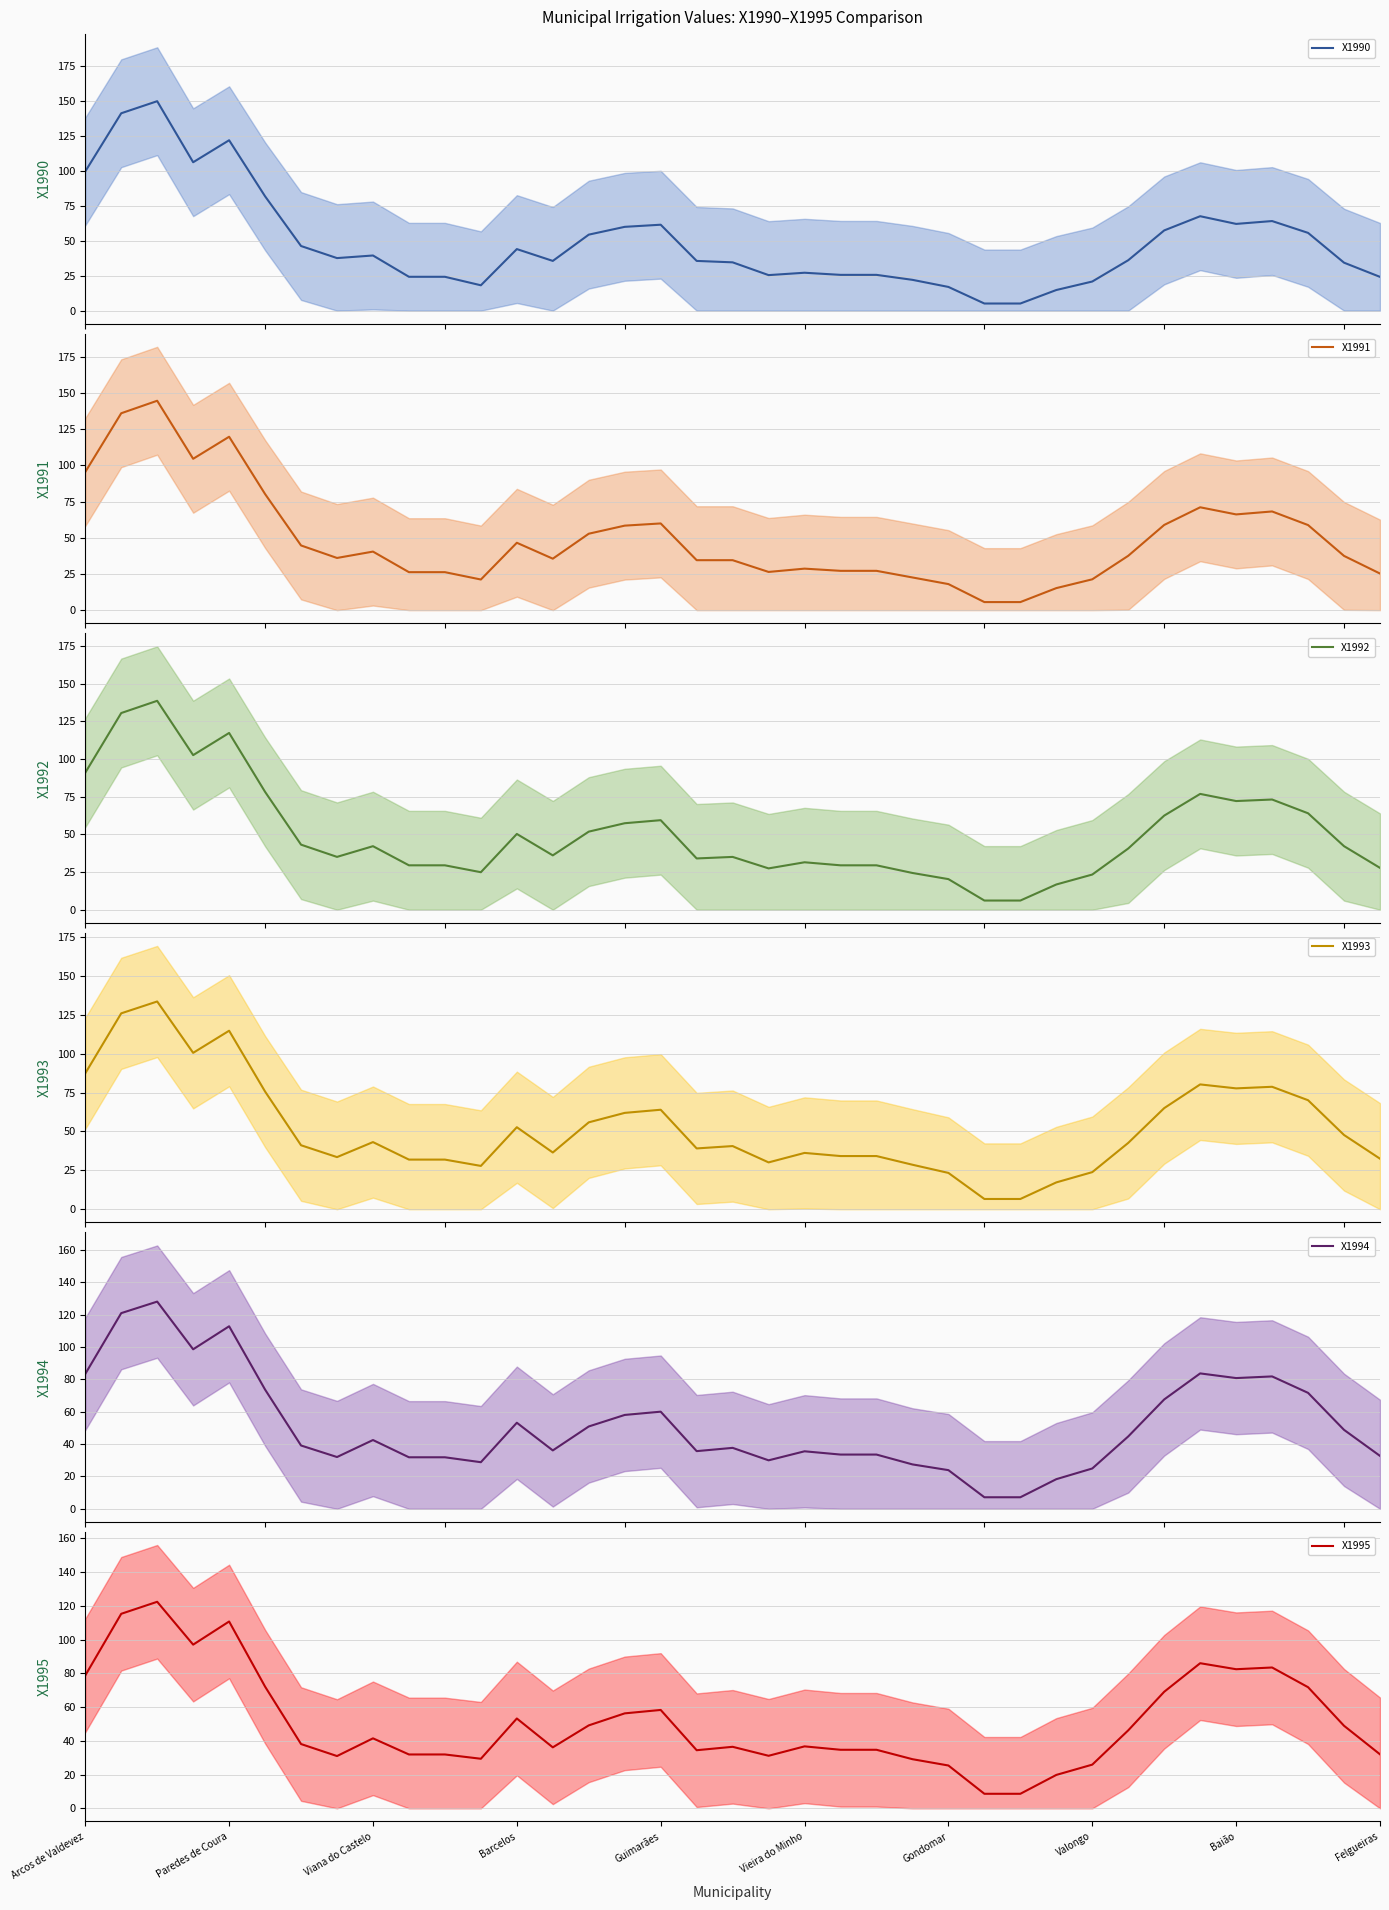

What are all the series names shown in the legend?

X1990, X1991, X1992, X1993, X1994, X1995